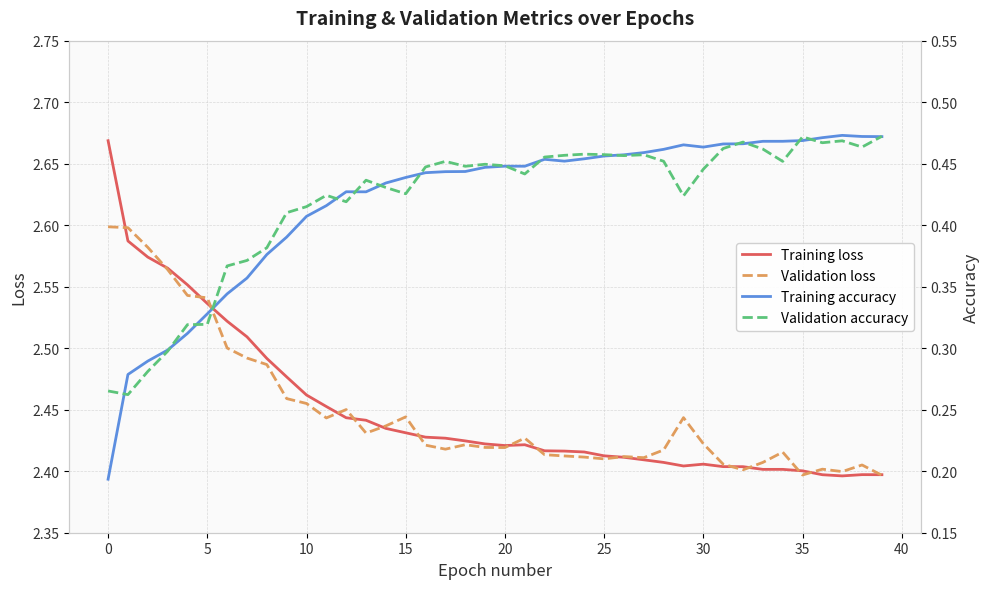

How many interior local valleys does the Validation loss series have?

9